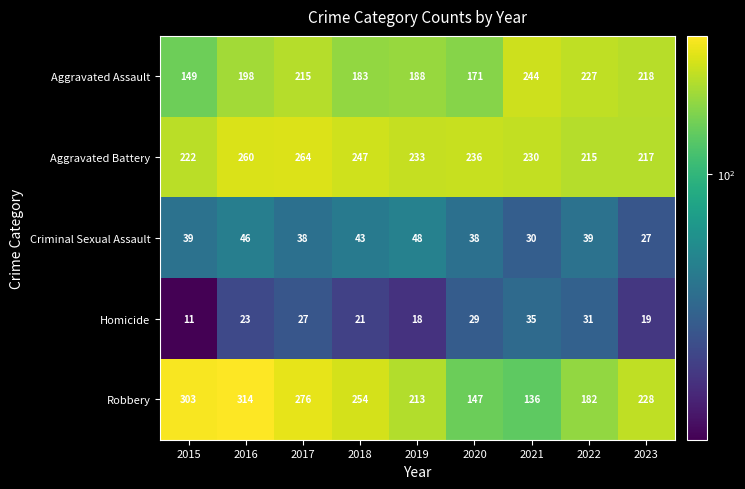

Rank the series by their maximum value, from highest to lowest.

Robbery, Aggravated Battery, Aggravated Assault, Criminal Sexual Assault, Homicide